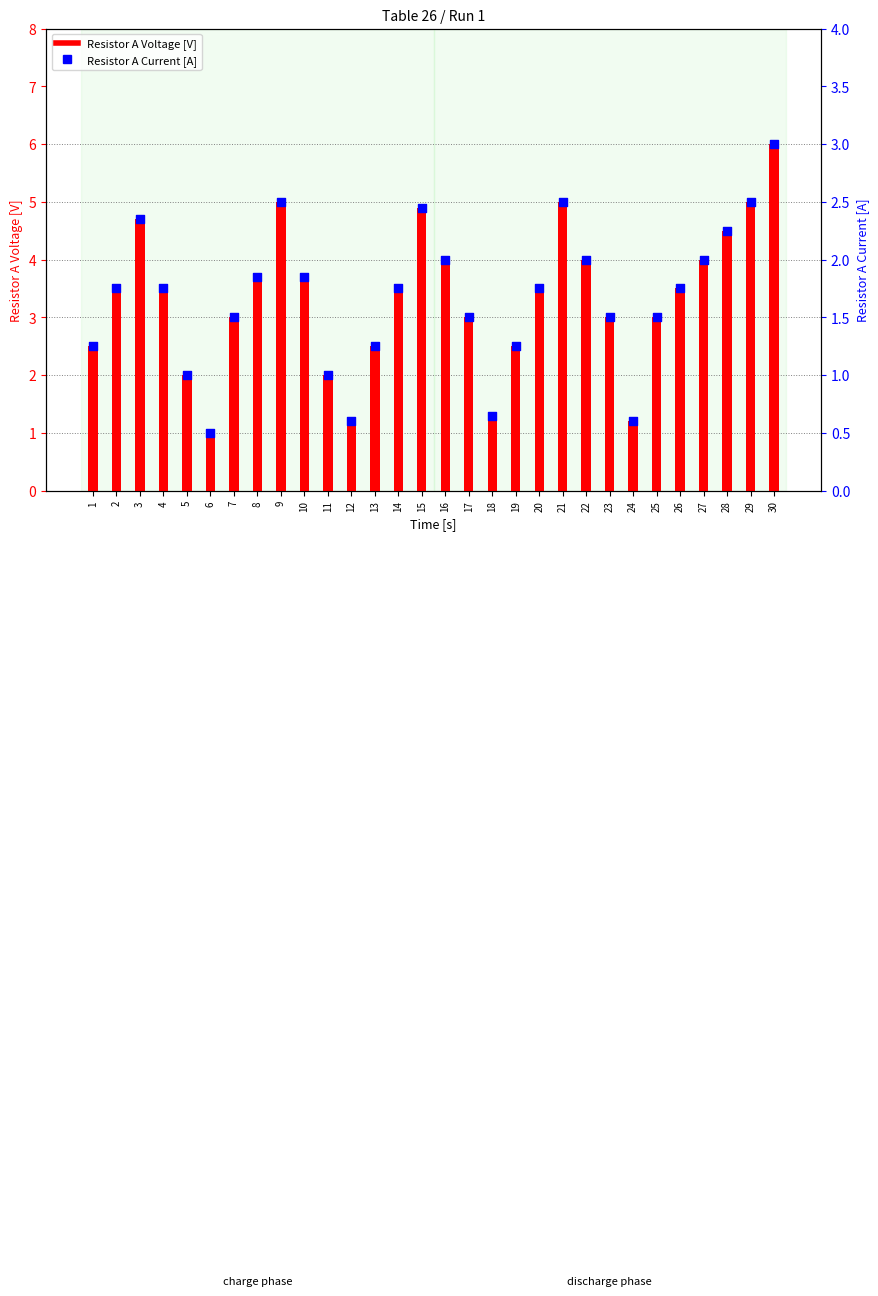

Which series has the widest spread of Y values?

Resistor A Voltage [V]